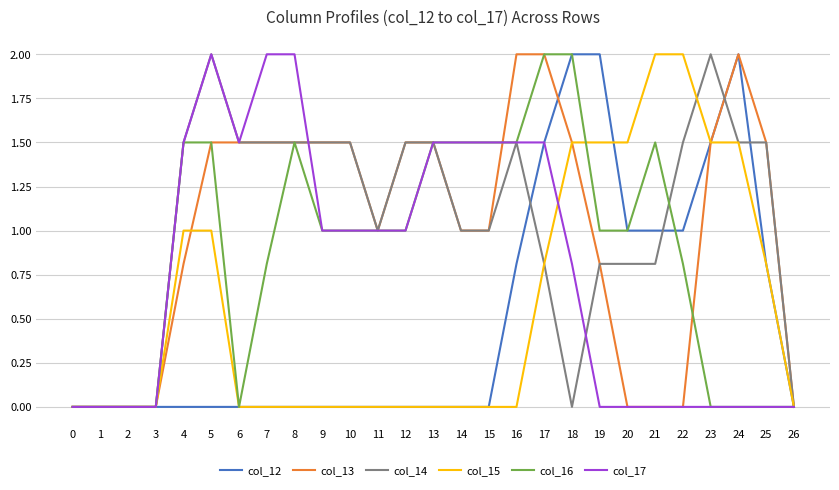

Is the value of col_13 at 15 greater than the value of col_14 at 25?

No